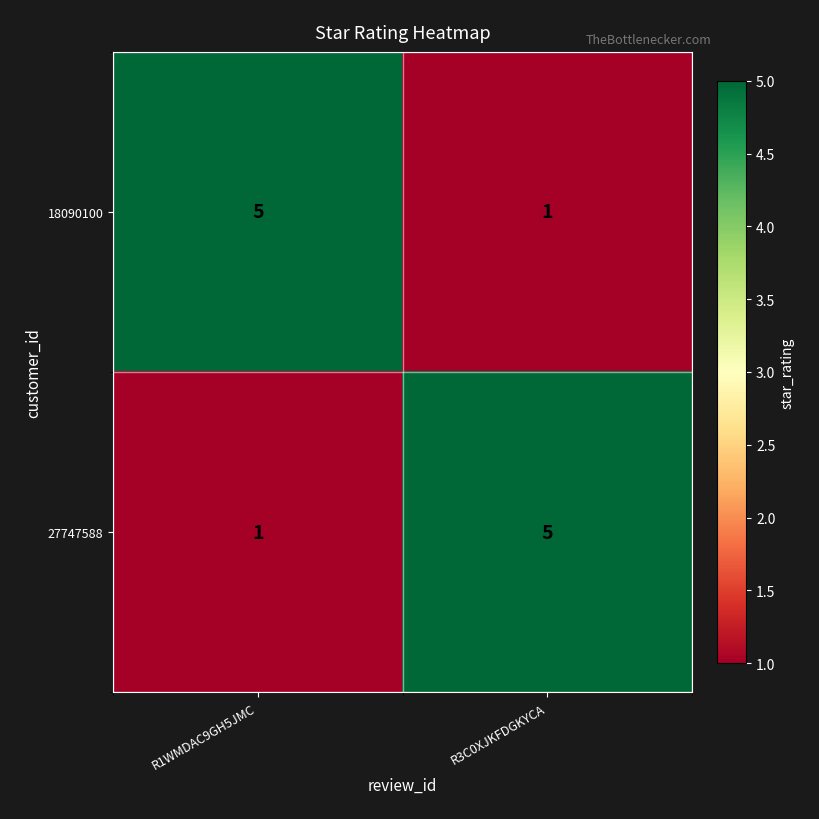

What is the total value across all series at R1WMDAC9GH5JMC?

6